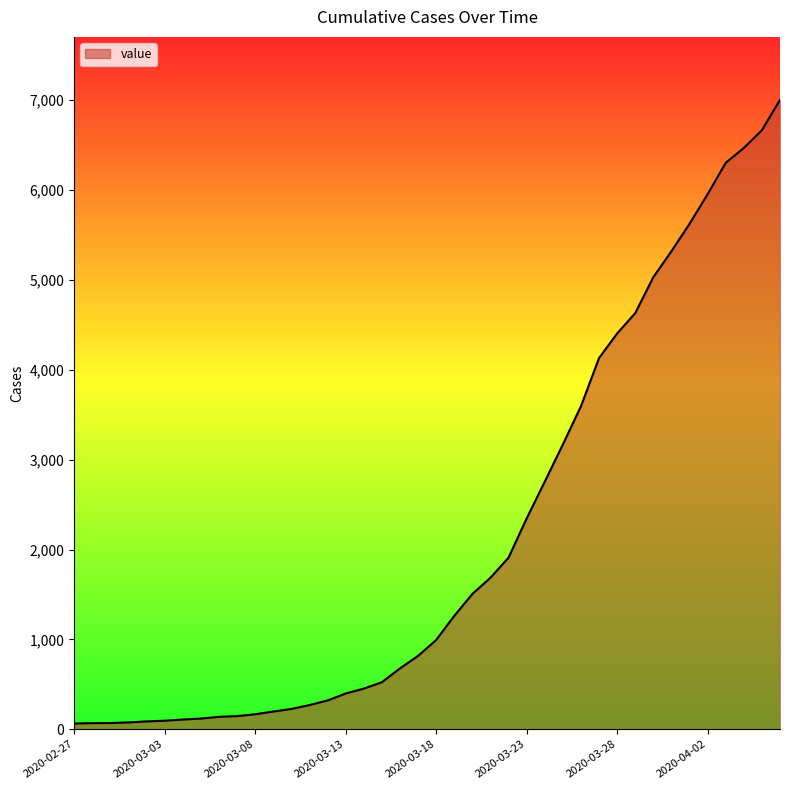

What is the maximum value shown in the chart?

7004